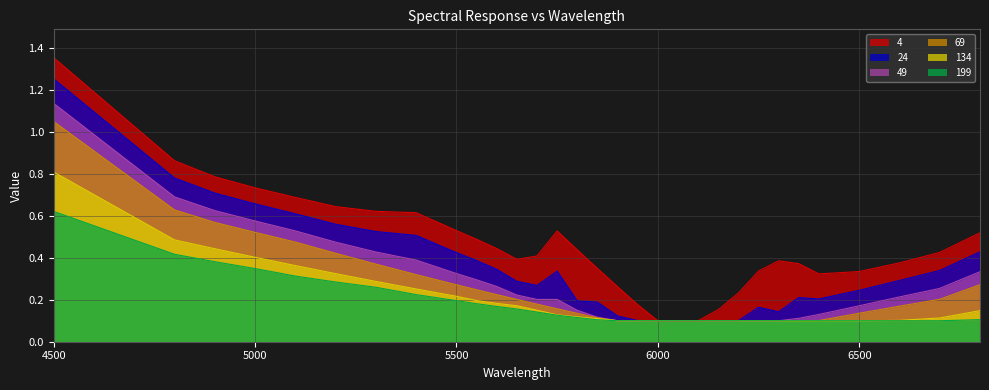

What are all the series names shown in the legend?

4, 24, 49, 69, 134, 199